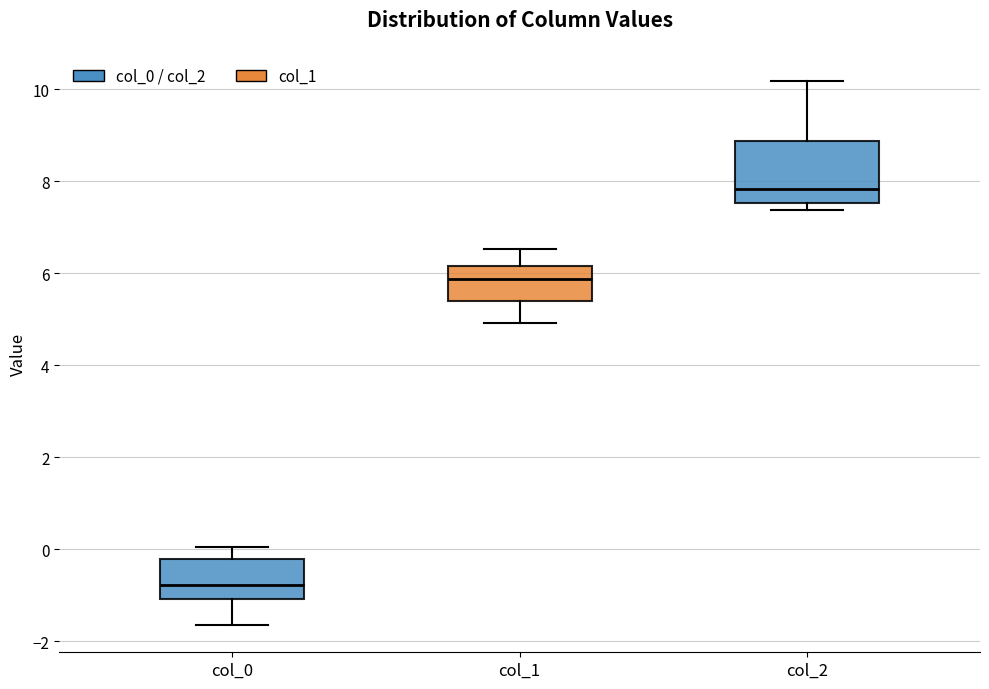

Which box is the tallest, from its lower edge to its upper edge?

col_2